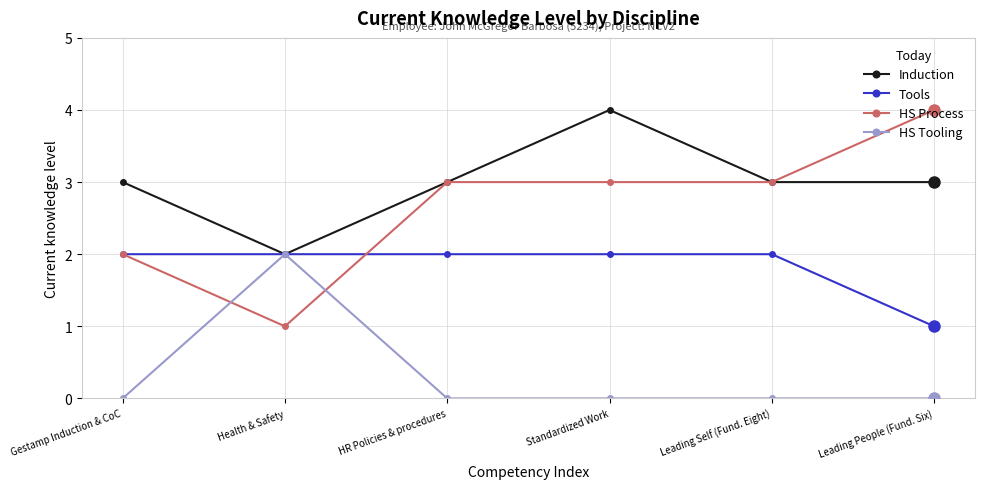

Which series ends up on top after the final intersection of HS Tooling and HS Process?

HS Process